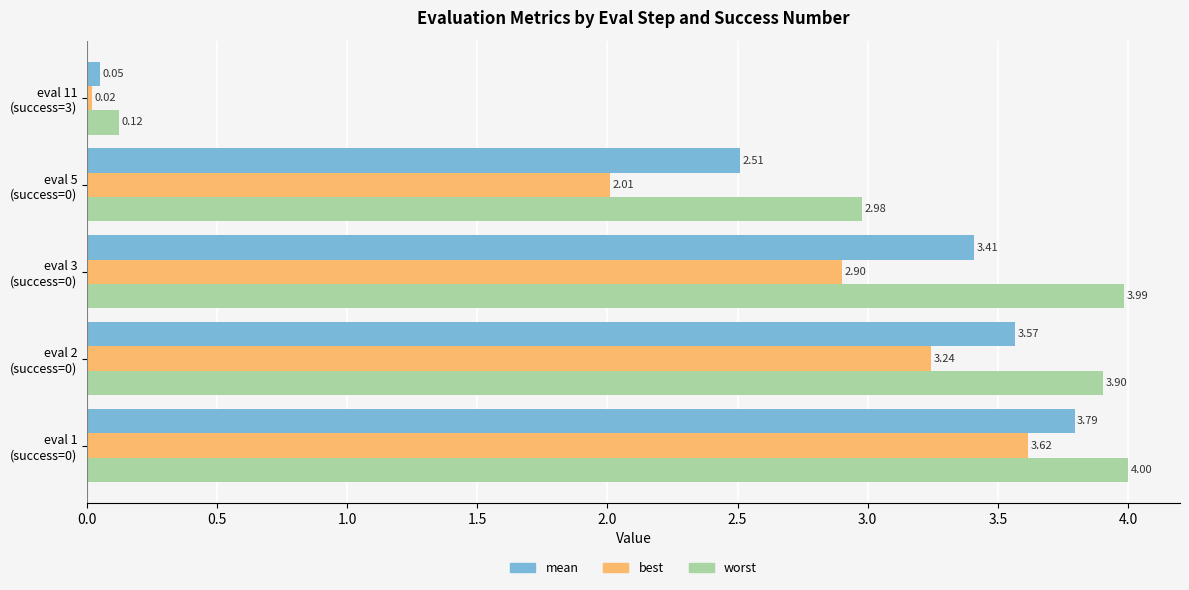

At how many categories does at least one series exceed 3?

3